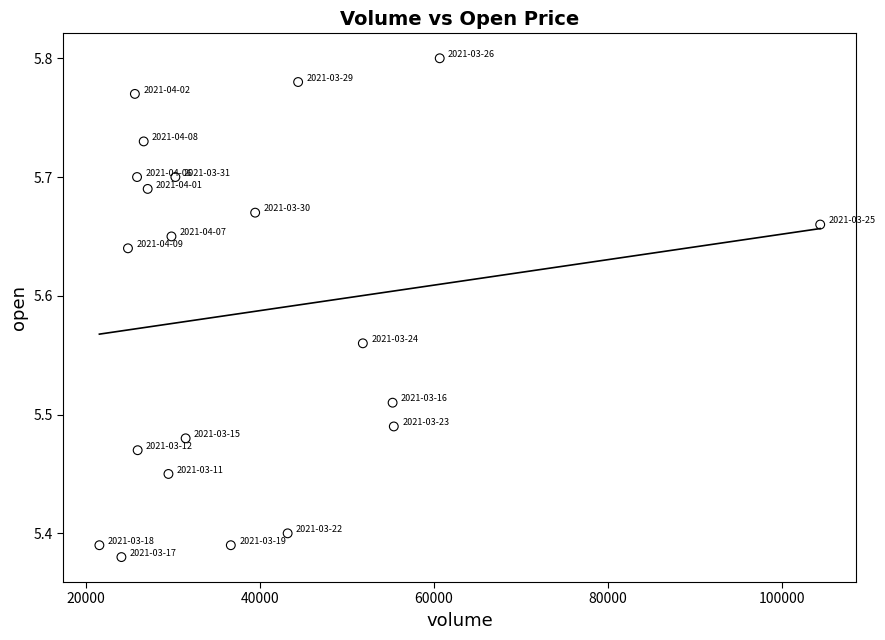

What is the range of Y values (max minus min)?

0.4